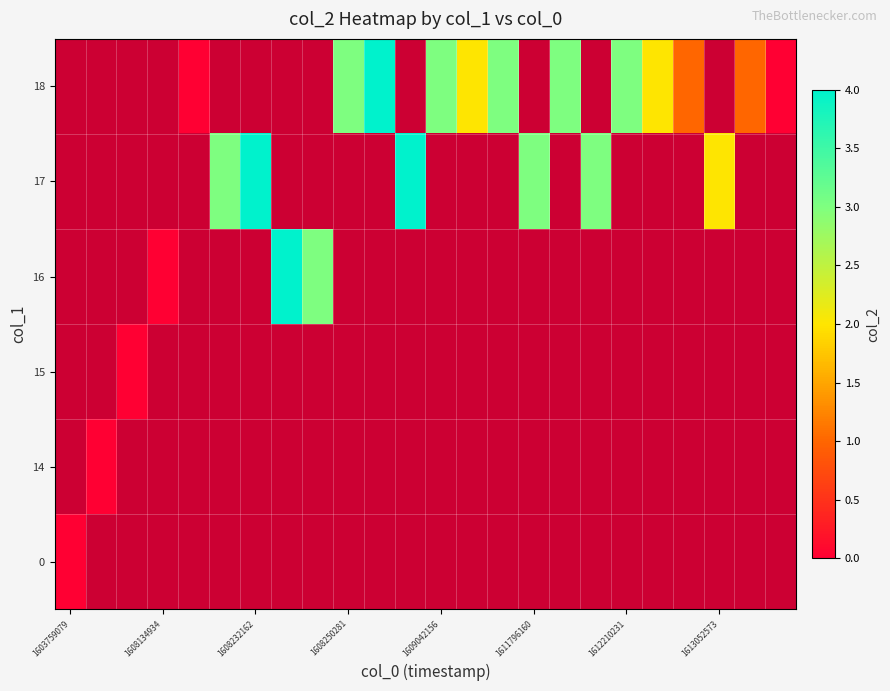

Which category has the lowest value in the 16 series?

1603759079